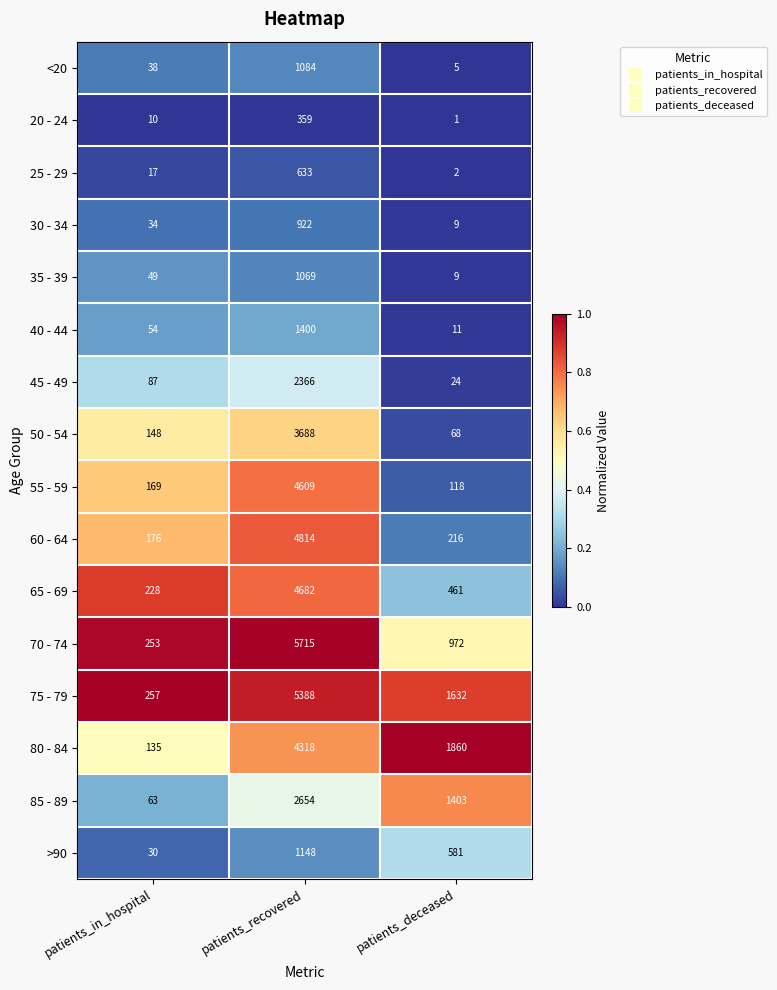

What is the sum of the 25 - 29 values at patients_deceased and patients_in_hospital?

19